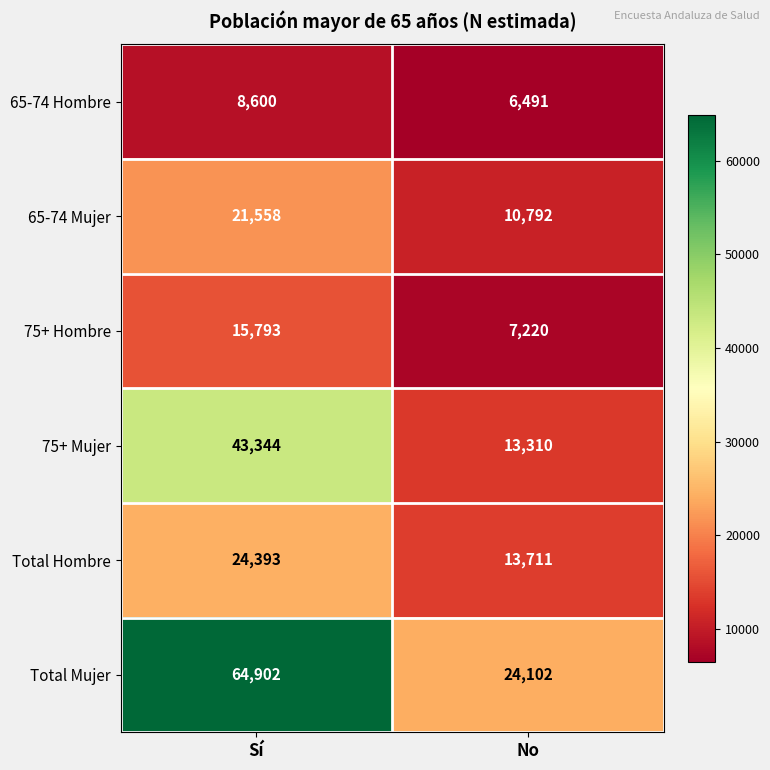

Between Sí and No, which series saw the biggest shift?

Total Mujer